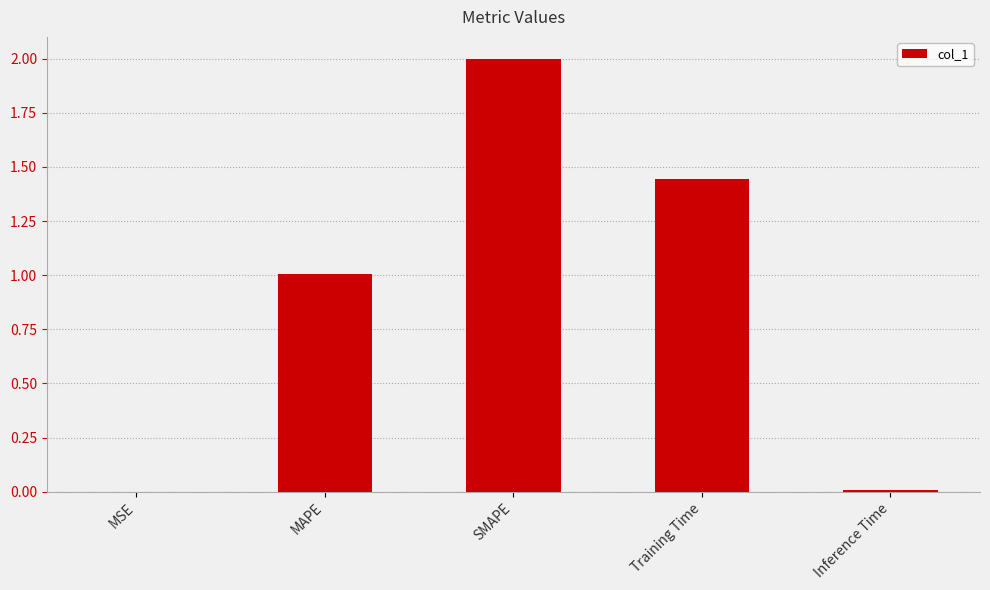

Between MAPE and MSE, which is larger?

MAPE